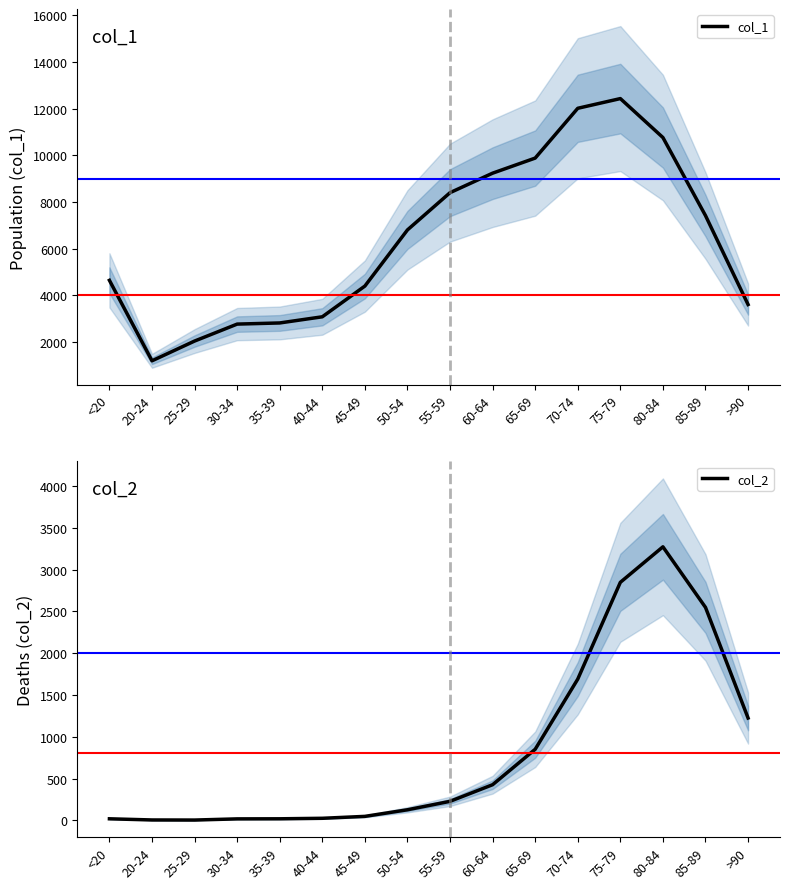

How many lines are shown in the chart?

2